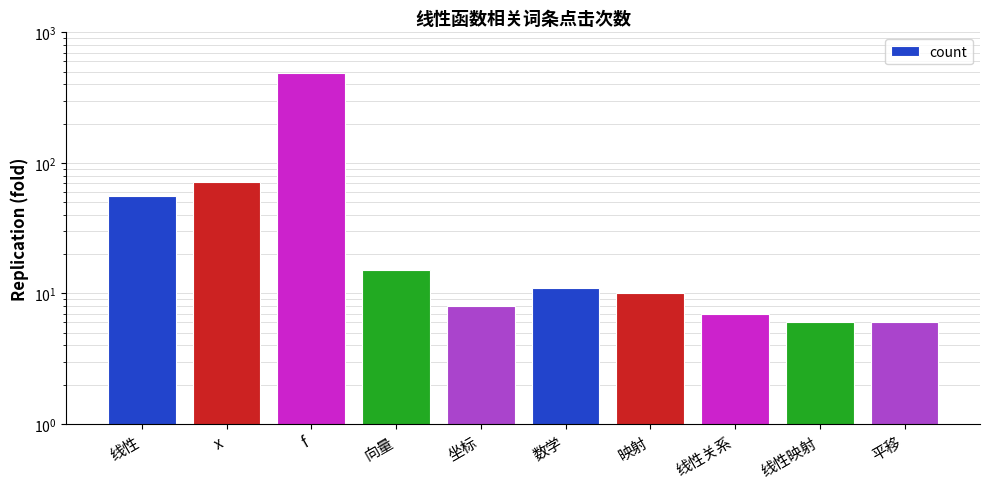

List the labels in order of value, largest first.

f, x, 线性, 向量, 数学, 映射, 坐标, 线性关系, 线性映射, 平移